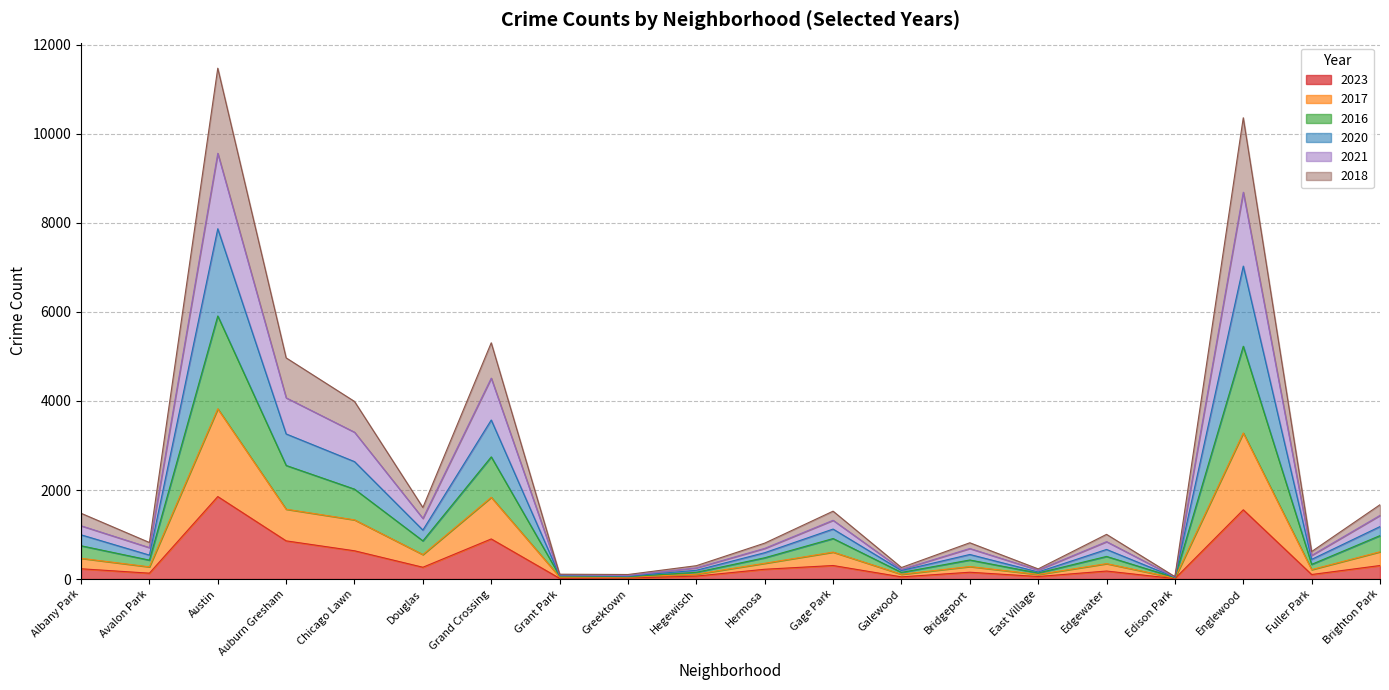

List the labels in order of 2017 value, smallest first.

Edison Park, Greektown, Grant Park, East Village, Galewood, Hegewisch, Fuller Park, Avalon Park, Bridgeport, Edgewater, Hermosa, Albany Park, Douglas, Gage Park, Brighton Park, Chicago Lawn, Auburn Gresham, Grand Crossing, Englewood, Austin